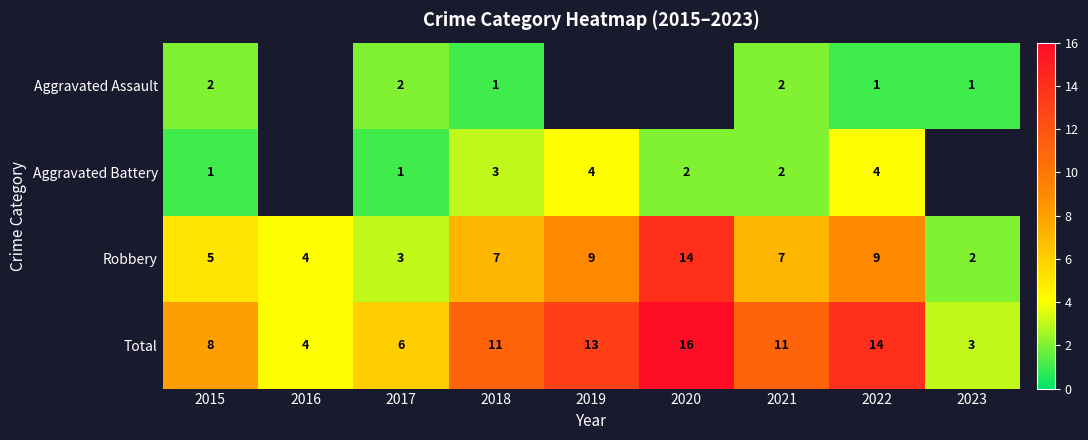

What is the maximum value shown in the chart?

16.0